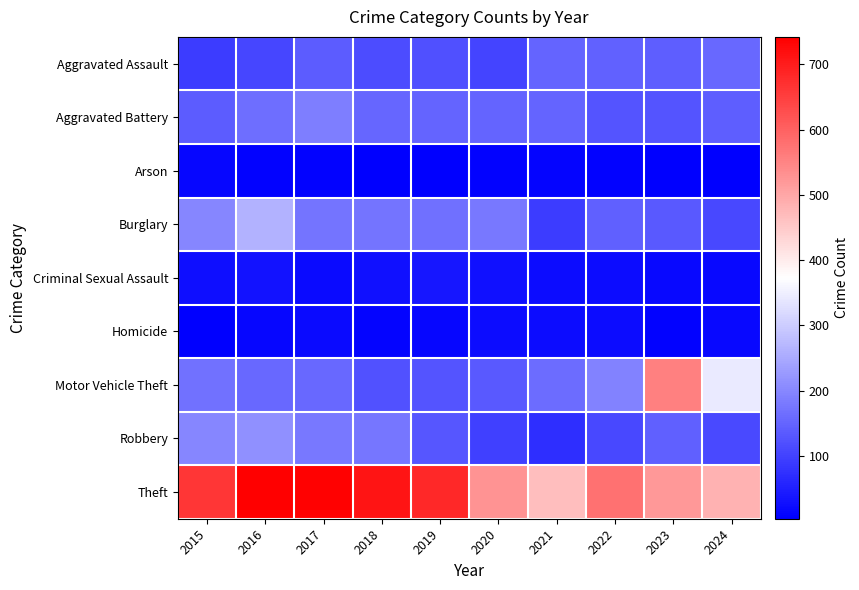

Which label corresponds to the smallest value in the chart?

2024